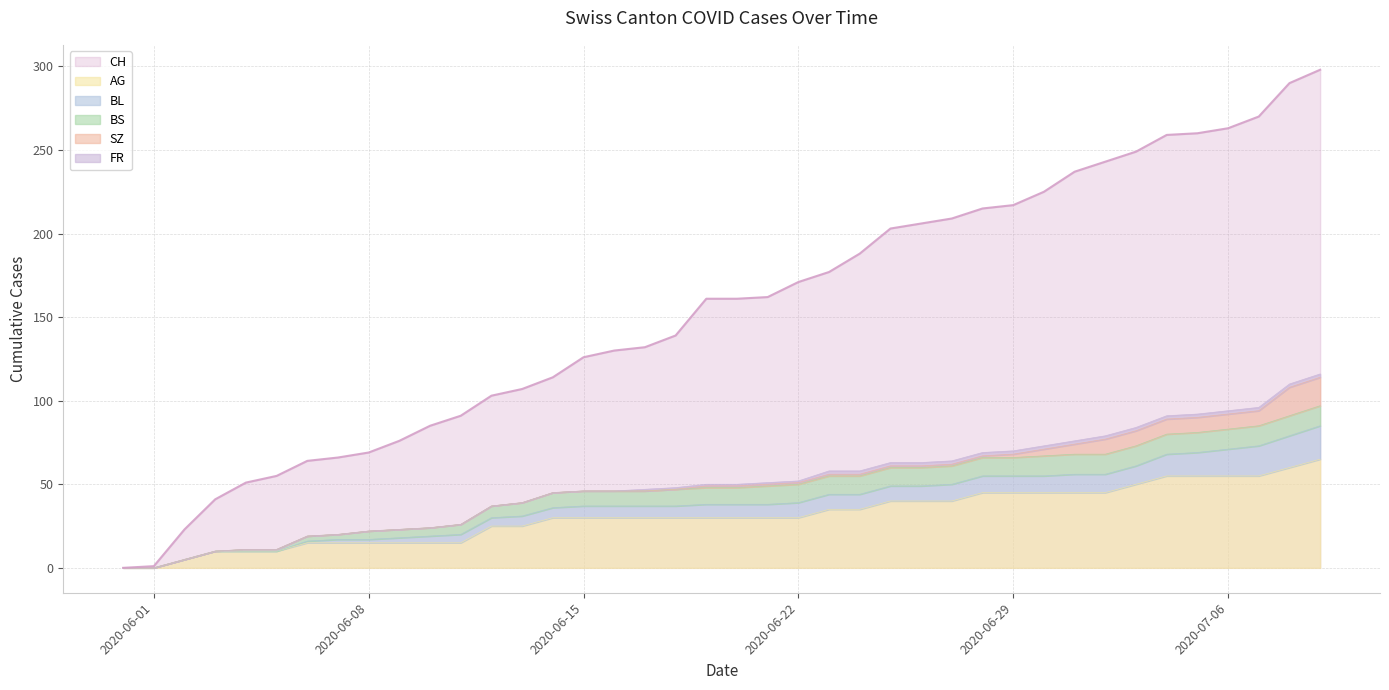

True or false: BL has more than 1 interior local peaks.

False